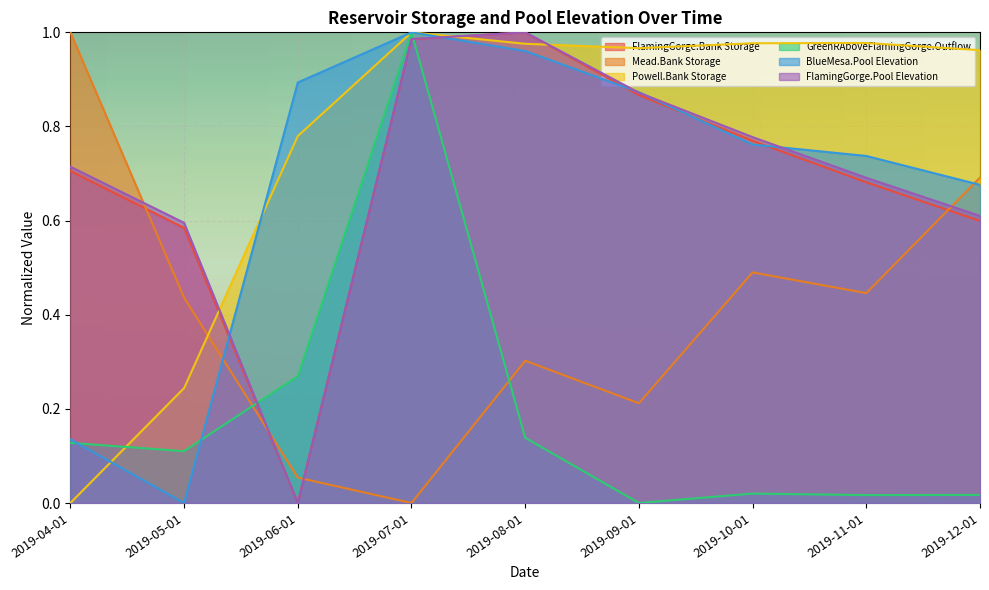

What is the sum of all BlueMesa.Pool Elevation values?

6.0